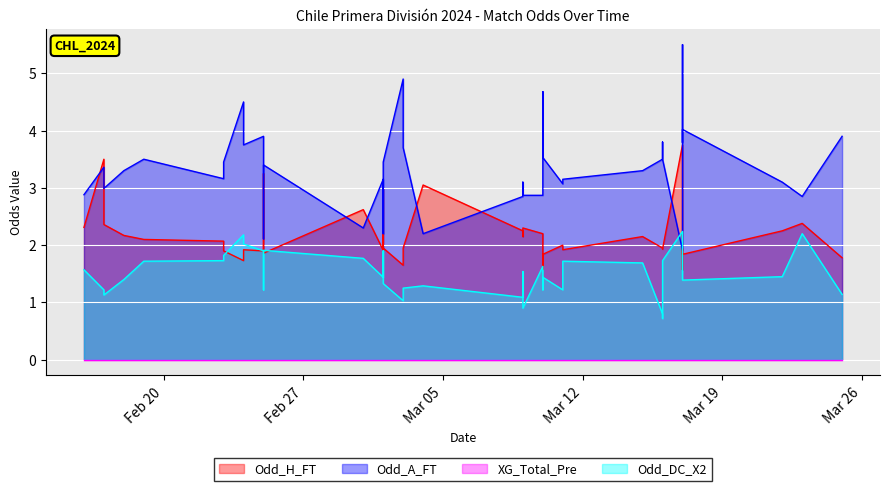

How many intersections are there between Odd_A_FT and Odd_DC_X2?

2